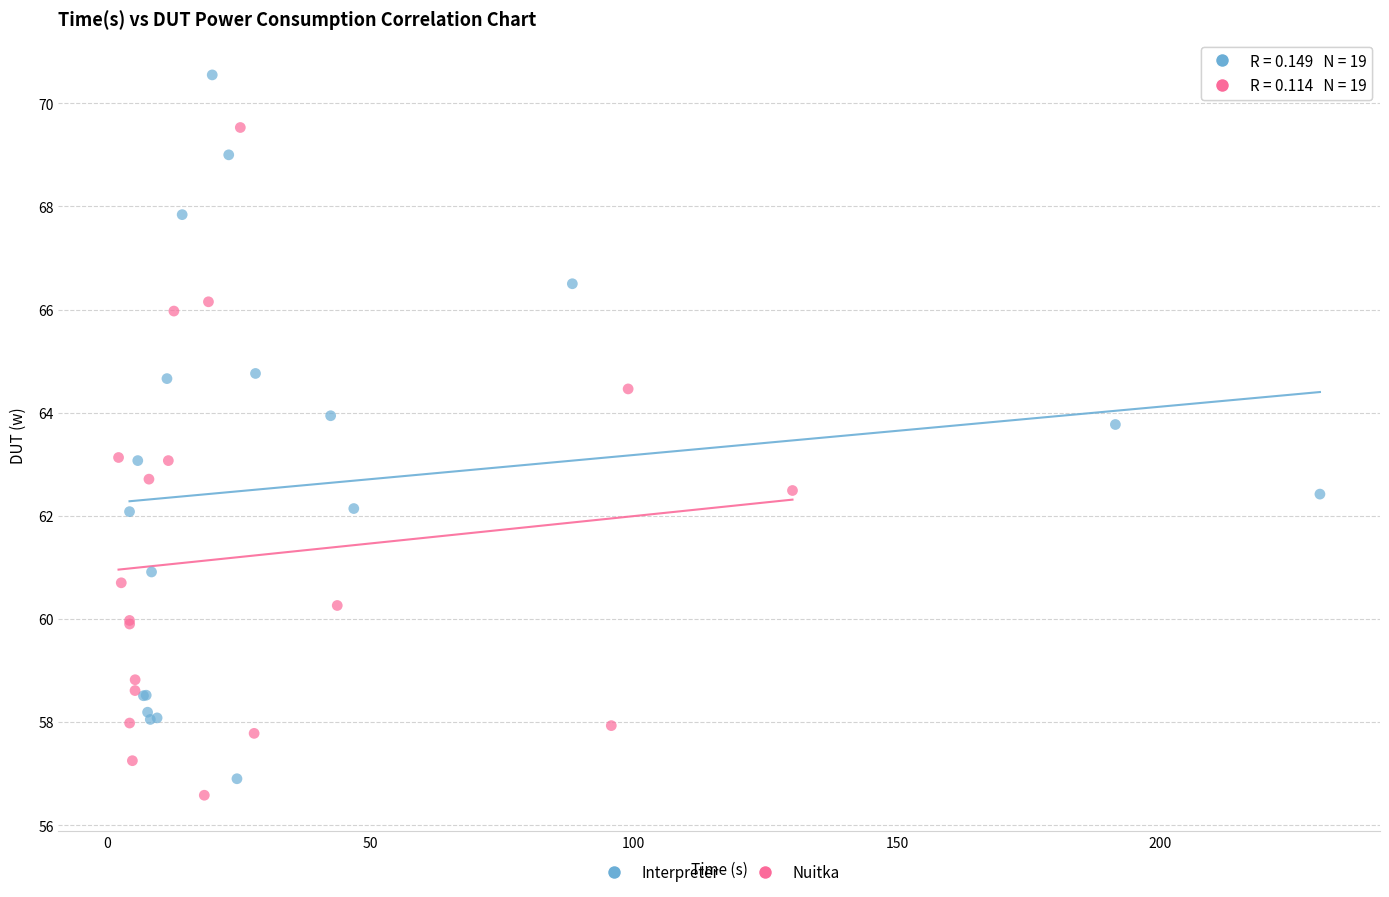

Which series has the largest Y range (max minus min)?

Interpreter